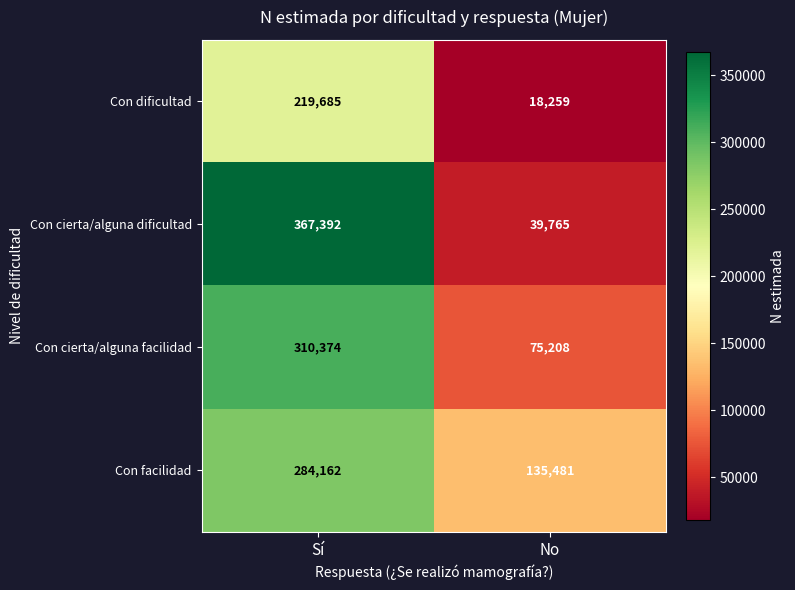

At Sí, list the series in order from largest to smallest.

Con cierta/alguna dificultad, Con cierta/alguna facilidad, Con facilidad, Con dificultad